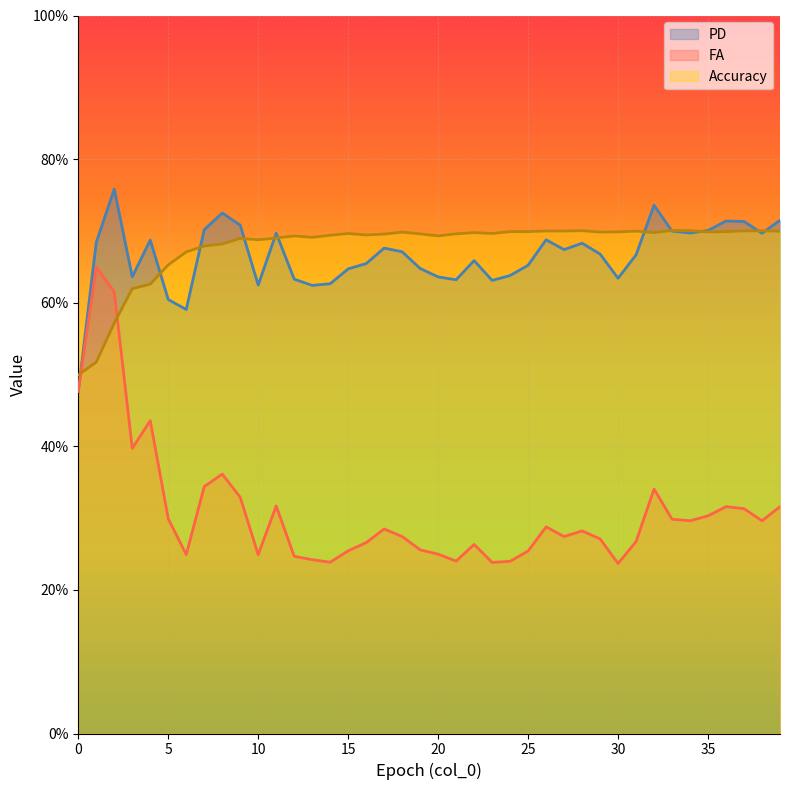

In PD, how many points are lower than both neighbors (excluding endpoints)?

10